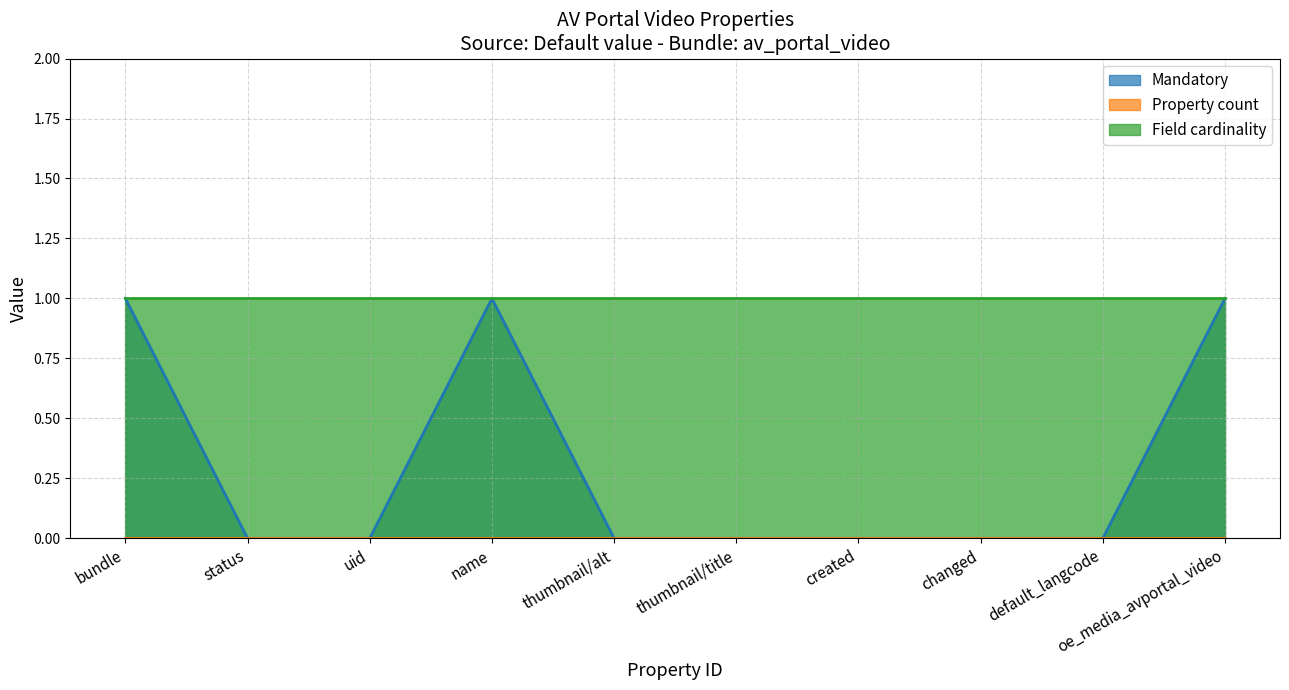

How many lines are shown in the chart?

3